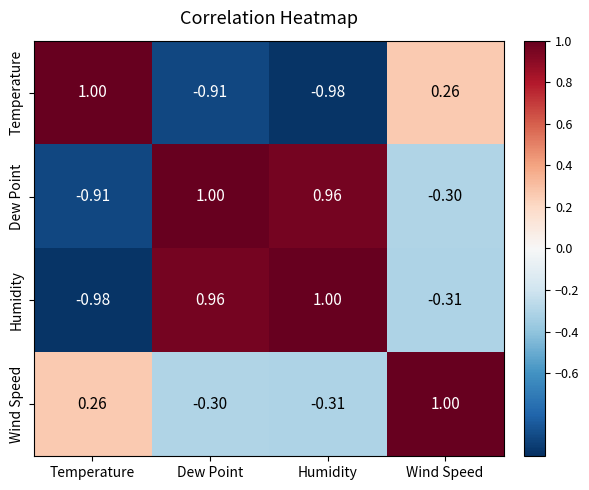

At which label does Wind Speed first exceed 0?

Temperature